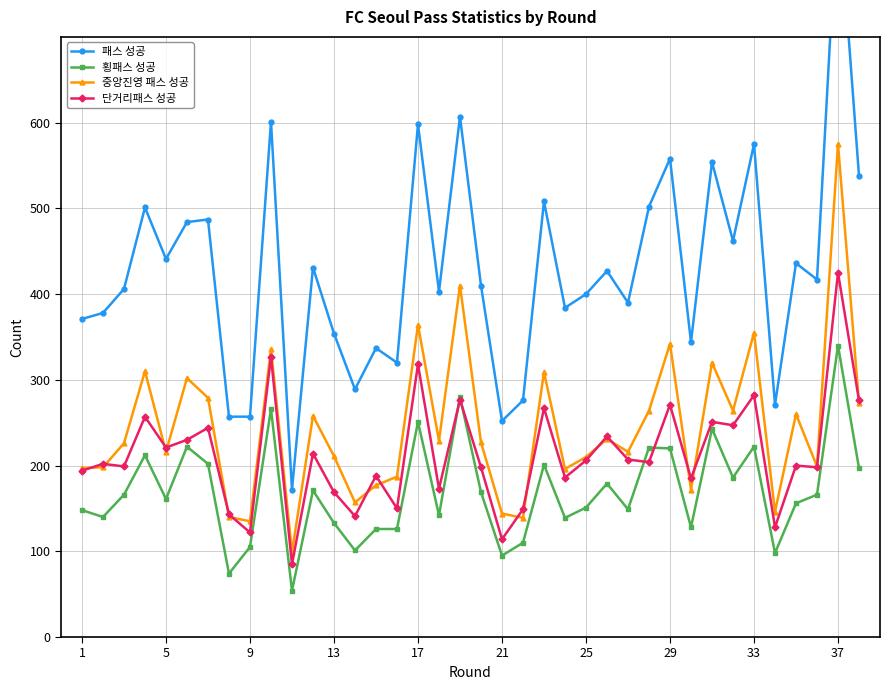

How many interior local valleys does the 횡패스 성공 series have?

12